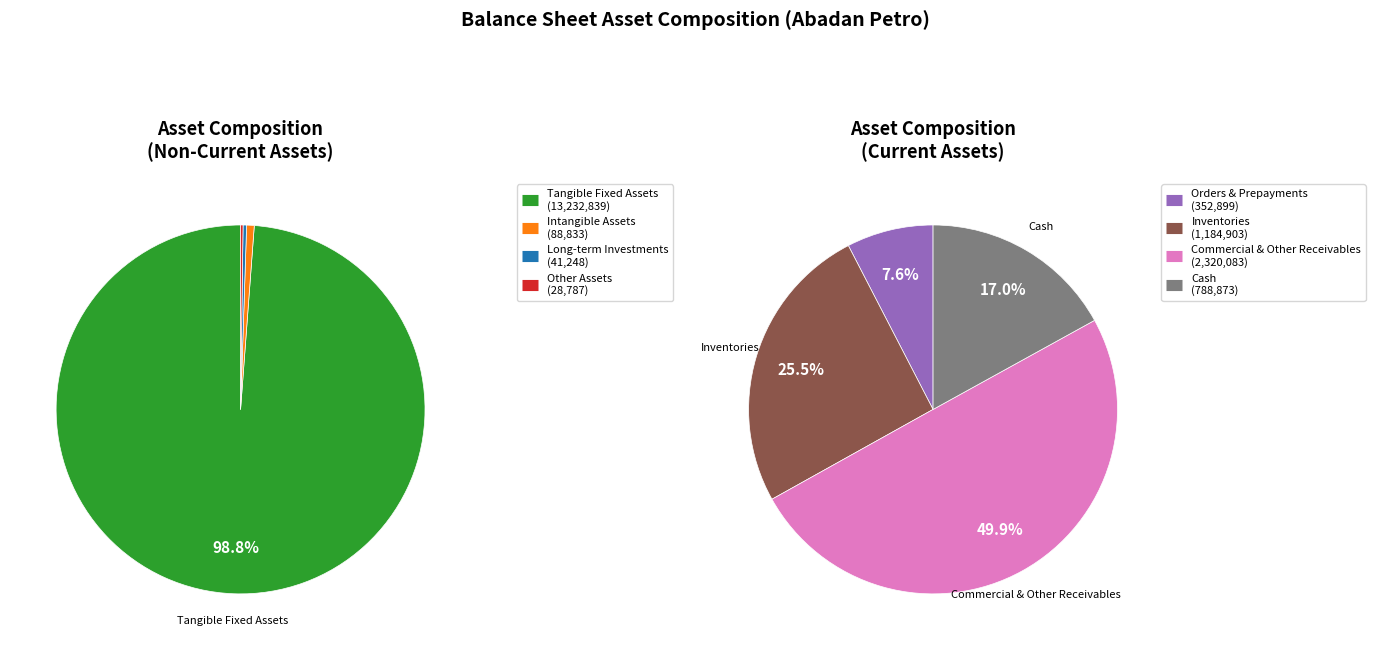

Which category has the biggest portion of the pie?

tangible_fixed-assets